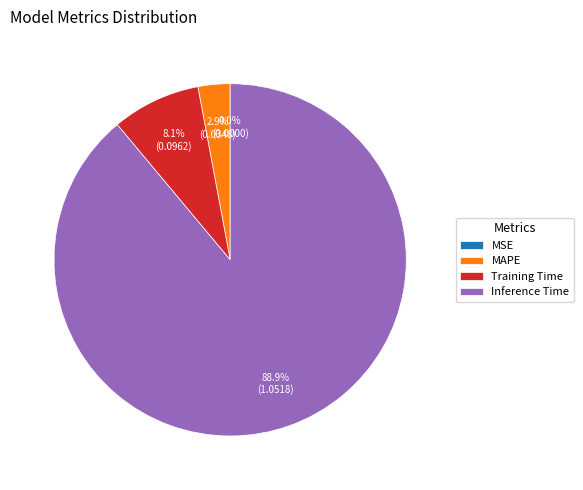

What portion of the pie excludes MAPE?

97.1%